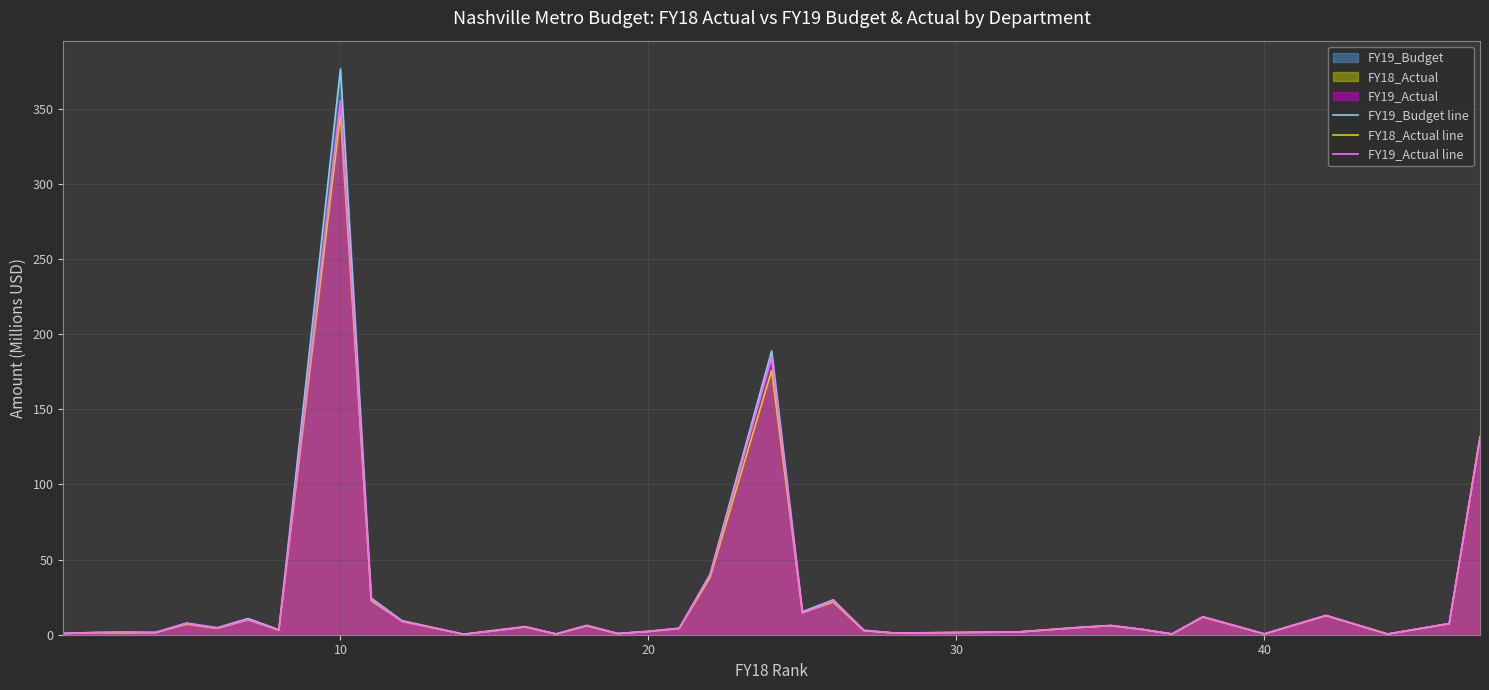

True or false: FY18_Actual line and FY19_Actual line cross at least once.

True